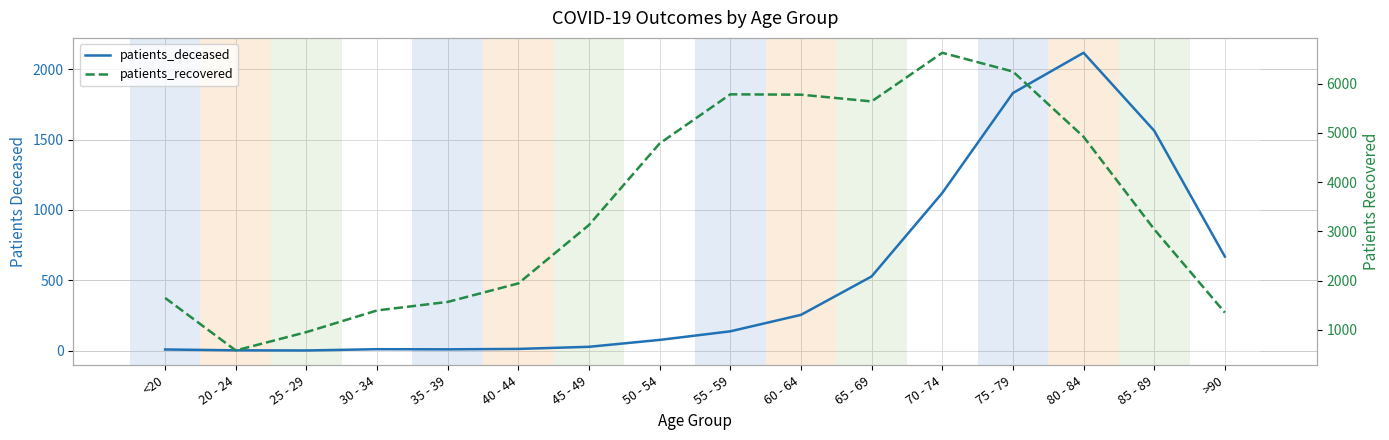

True or false: patients_deceased and patients_recovered intersect in this chart.

False